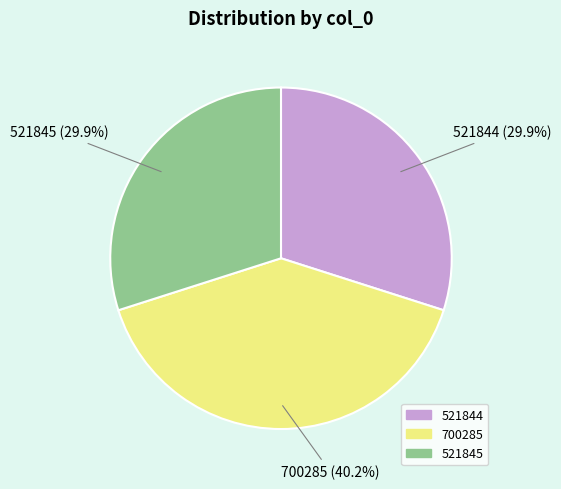

Which has a higher value, 521845 or 700285?

700285